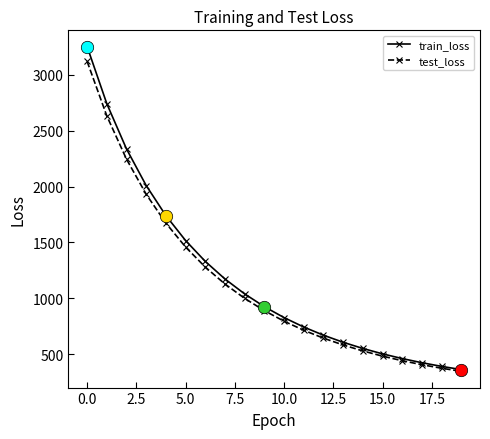

Which series has the largest total across all categories?

train_loss